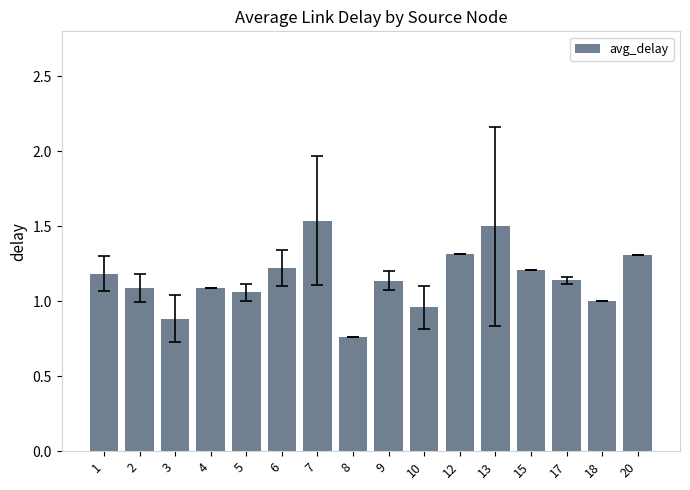

At which category does the chart reach its minimum across all series?

8